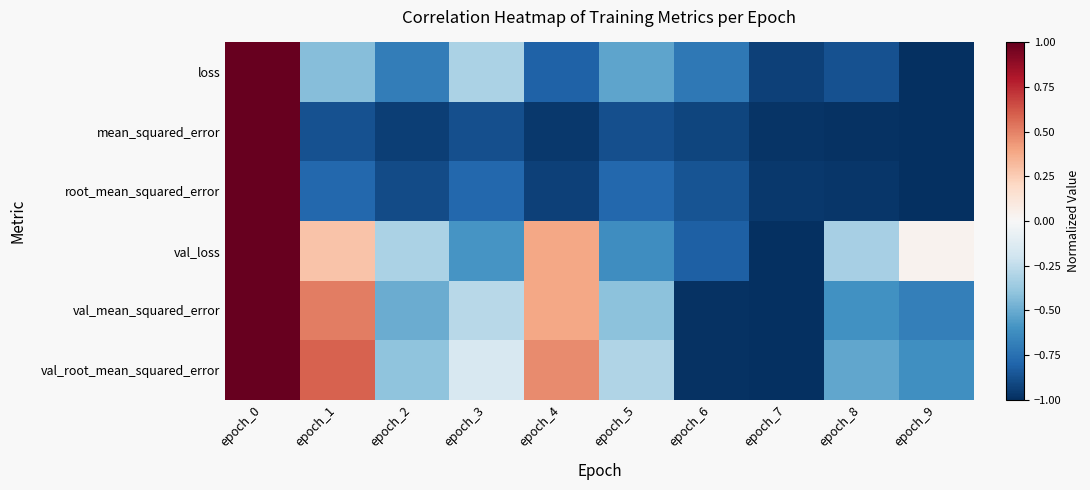

Count the number of data series in this chart.

6